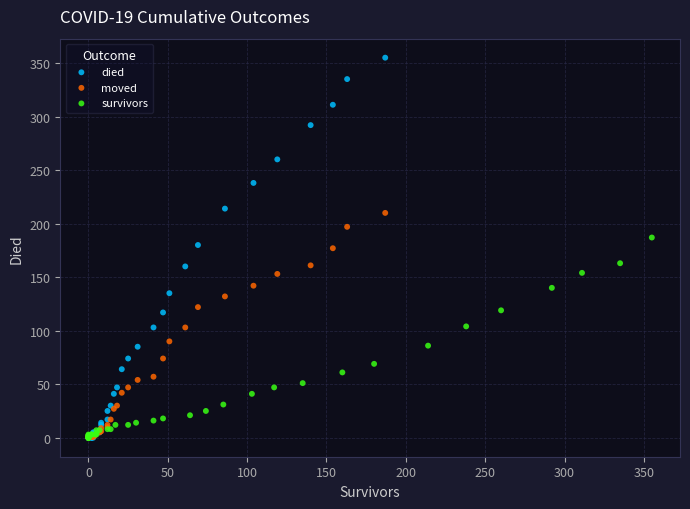

Which series has the largest Y range (max minus min)?

died